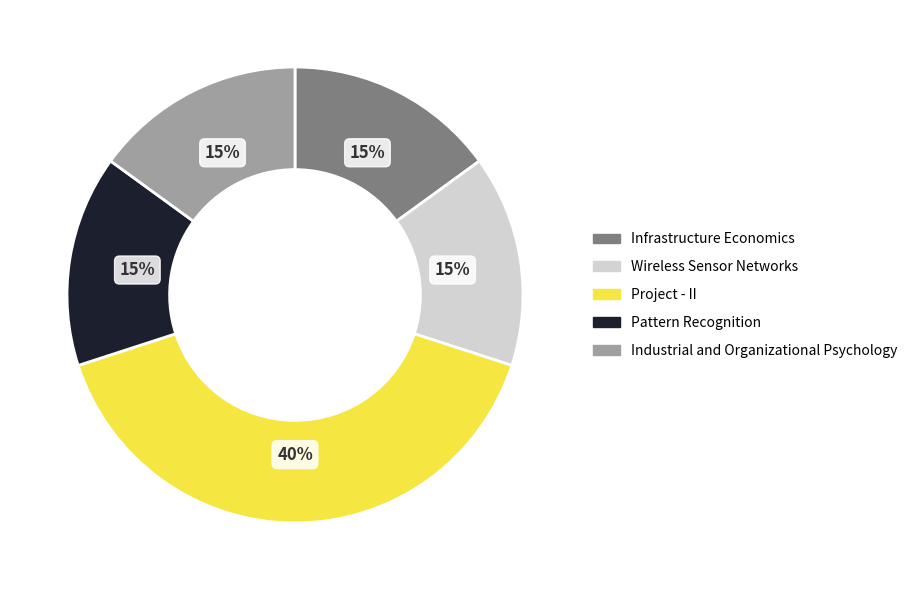

To the nearest percent, what portion does Pattern Recognition represent?

15%